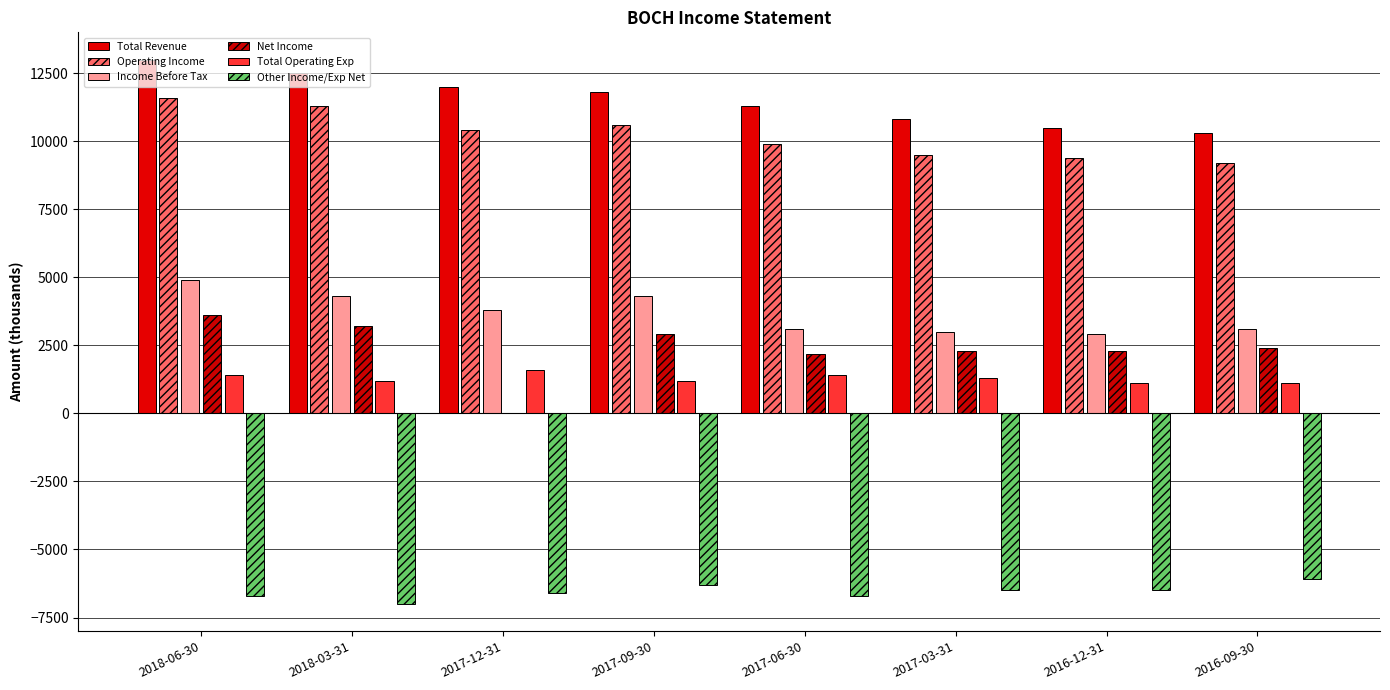

Rank the categories by Net Income value from lowest to highest.

2017-12-31, 2017-06-30, 2017-03-31, 2016-12-31, 2016-09-30, 2017-09-30, 2018-03-31, 2018-06-30